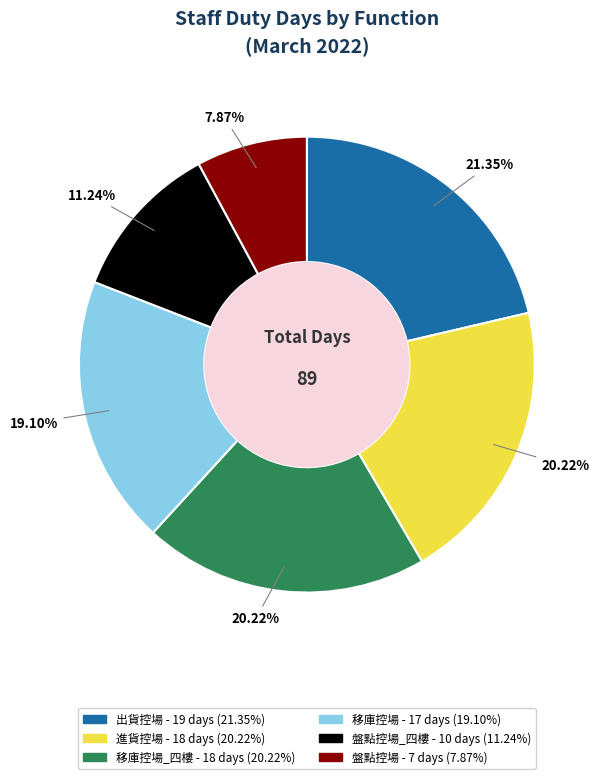

Does any single category account for the majority?

No